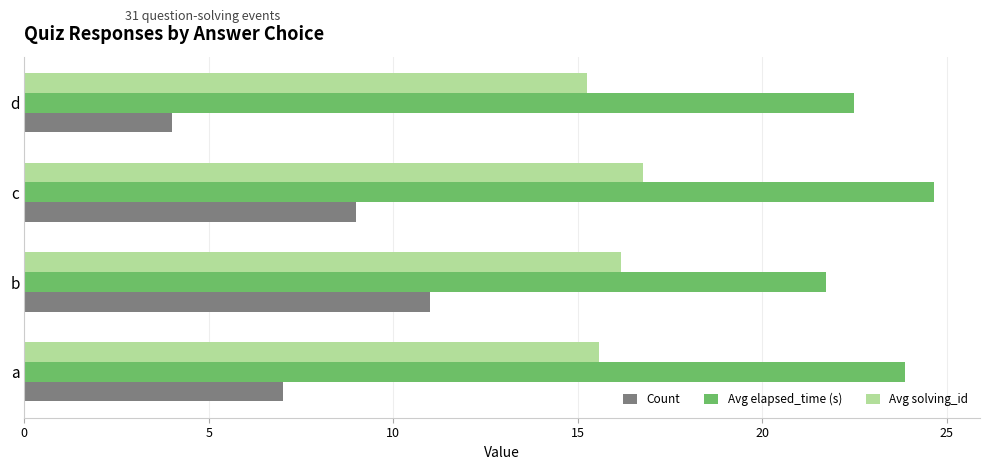

What is the average value of the Avg elapsed_time (s) series?

23.2